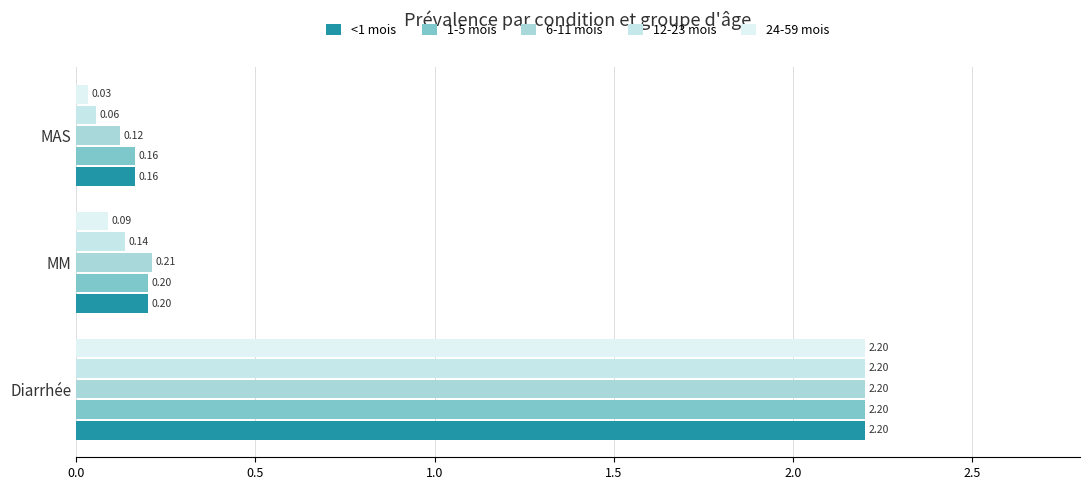

What position from the left is 1.0?

3